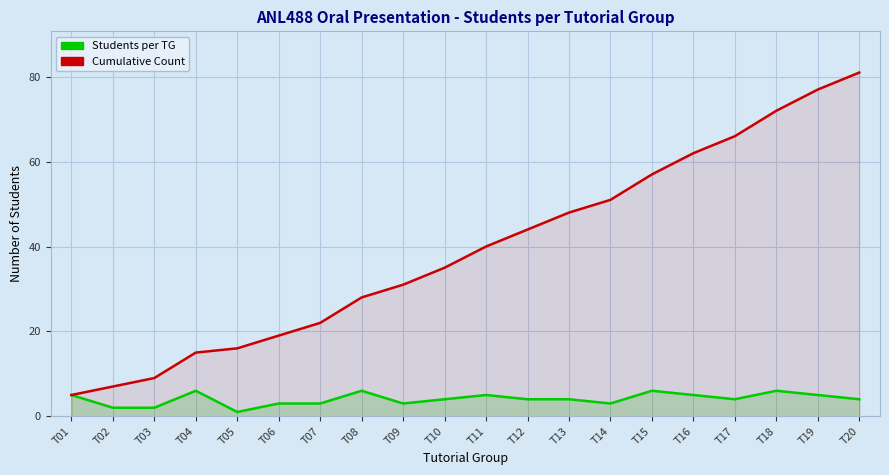

True or false: Cumulative Count and Students per TG intersect in this chart.

False